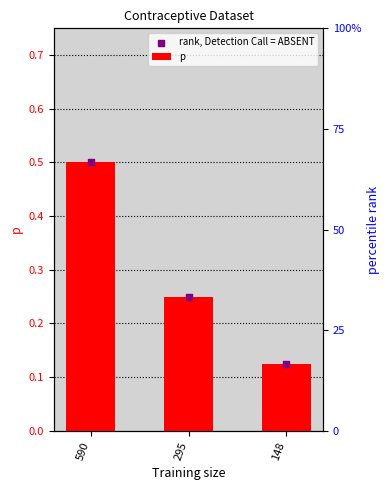

Is the value of rank, Detection Call = ABSENT at 590 greater than the value of p at 148?

Yes